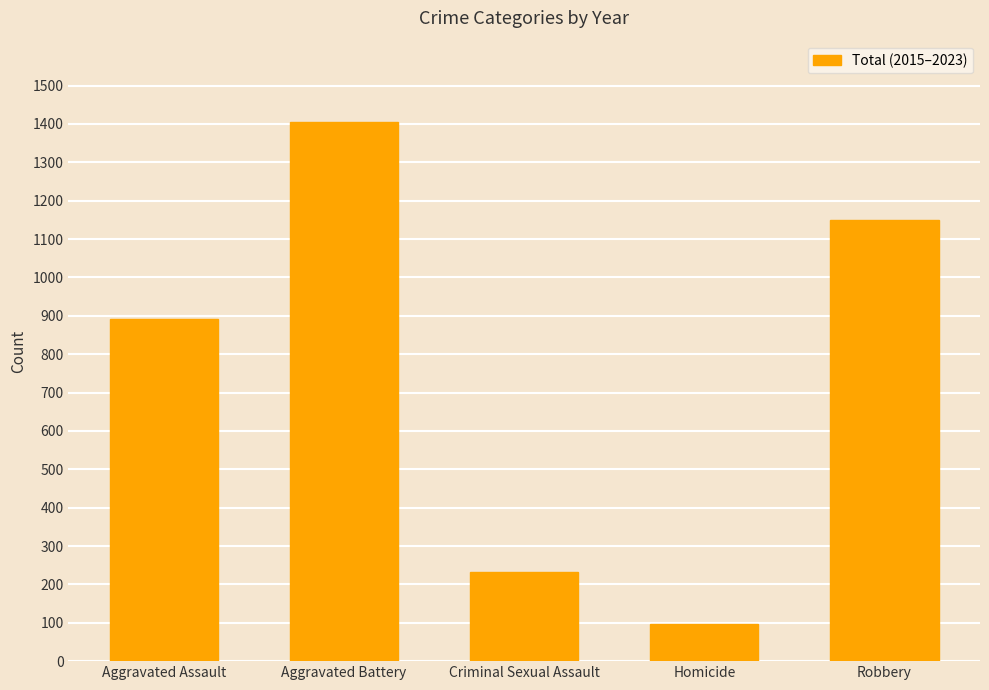

How many data points are less than 892?

2